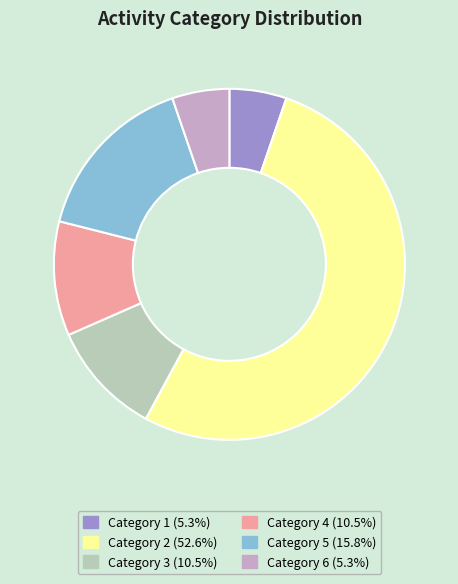

Does any single category account for the majority?

Yes